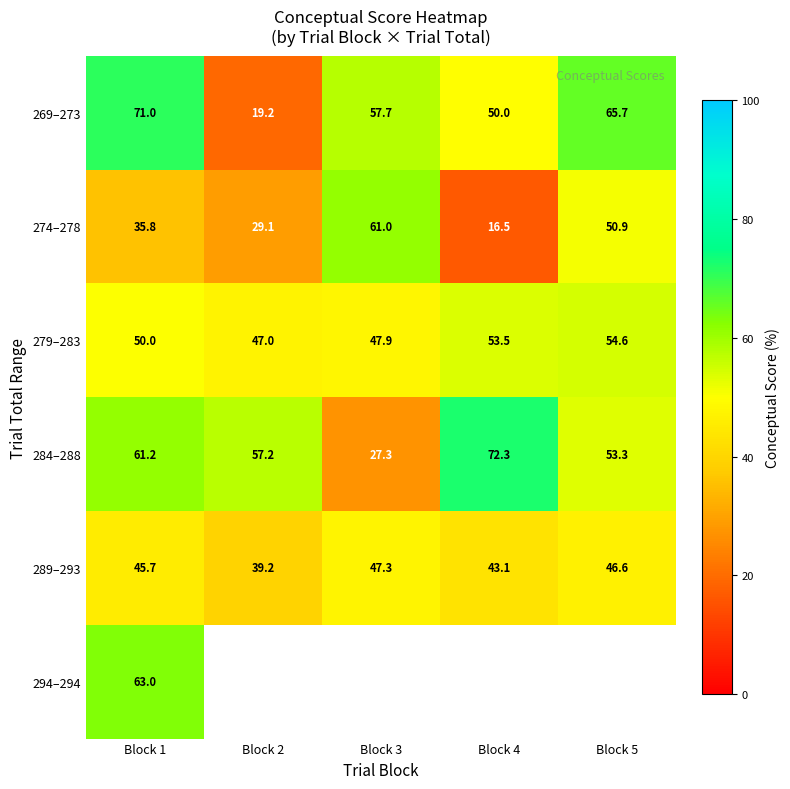

Rank the categories by 289–293 value from lowest to highest.

Block 2, Block 4, Block 1, Block 5, Block 3